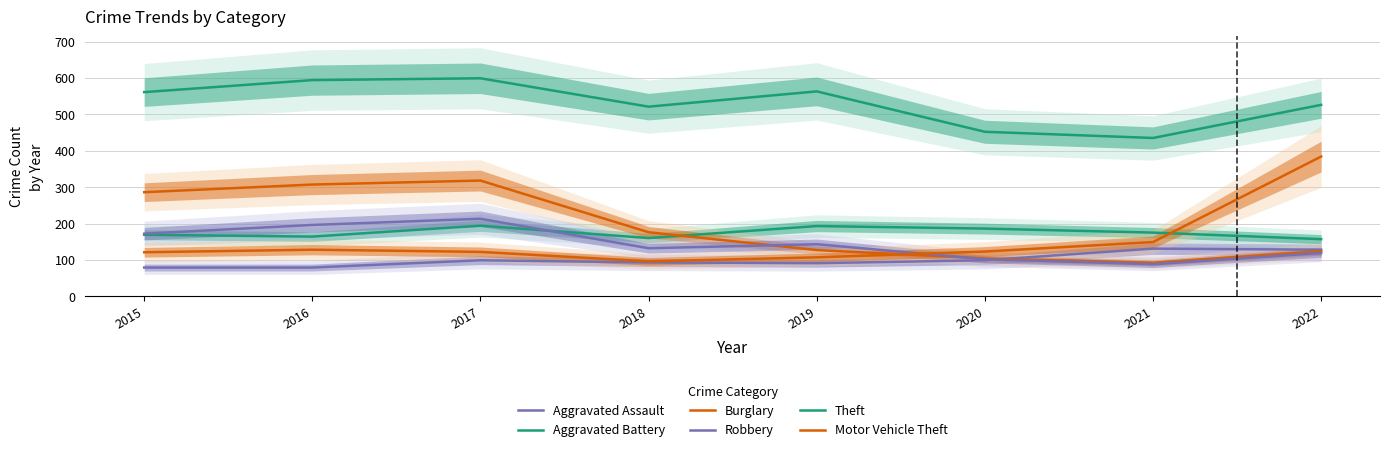

Between 2016 and 2021, which series saw the biggest shift?

Burglary